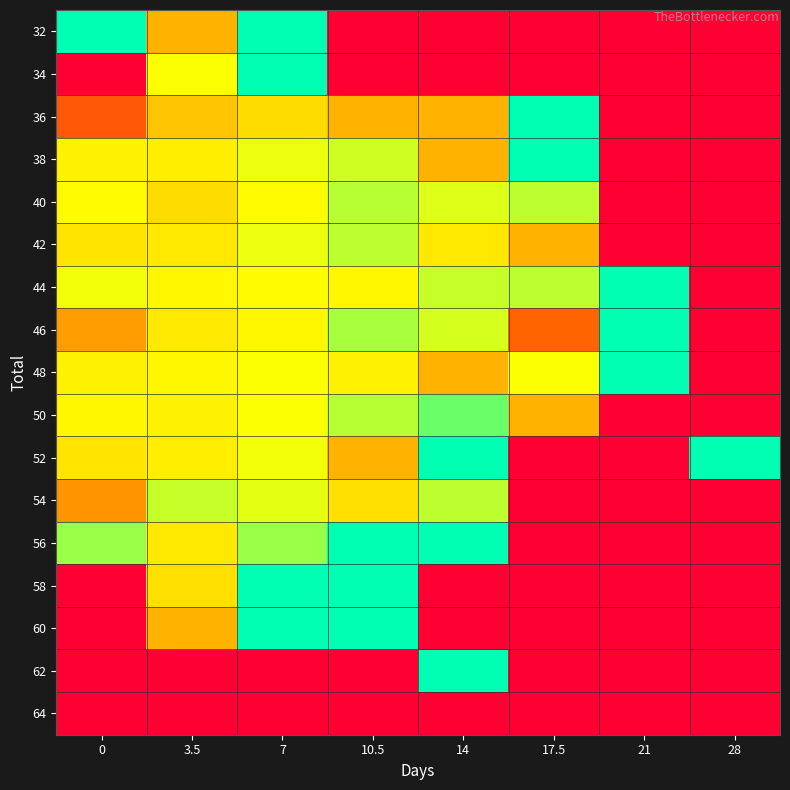

Rank the series at 14 from lowest to highest value.

32, 34, 58, 60, 64, 36, 38, 48, 42, 40, 46, 44, 54, 50, 52, 56, 62